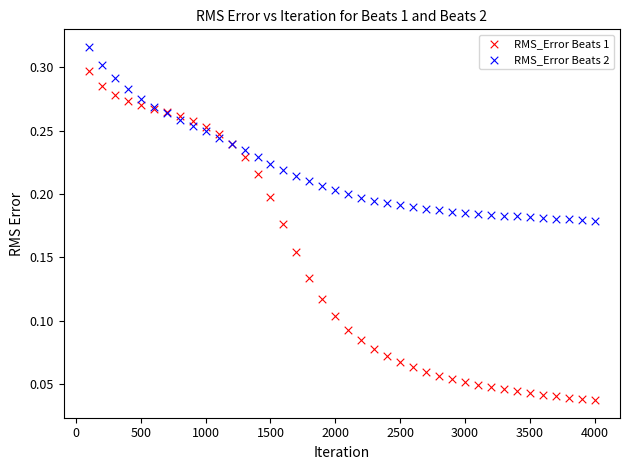

Which series contains the lowest Y value?

RMS_Error Beats 1